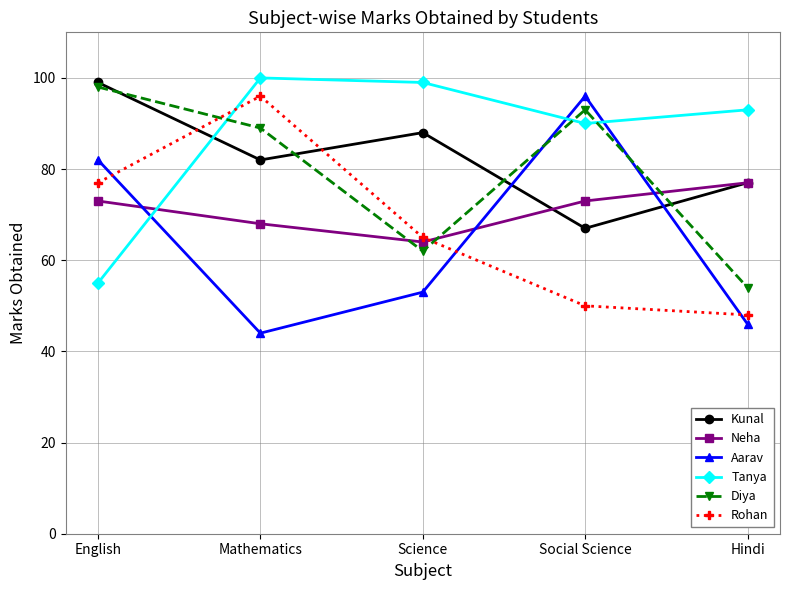

What is the lowest value of the Rohan series?

48